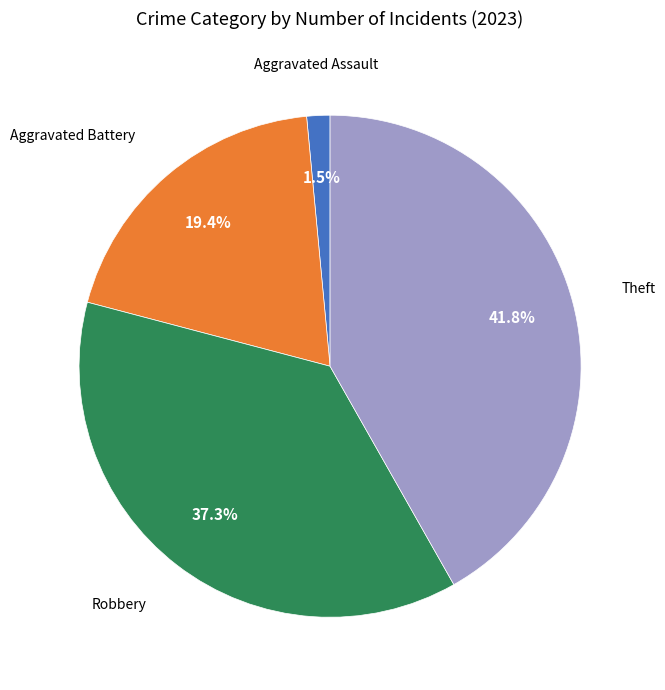

Is there any slice that represents more than half of the pie?

No